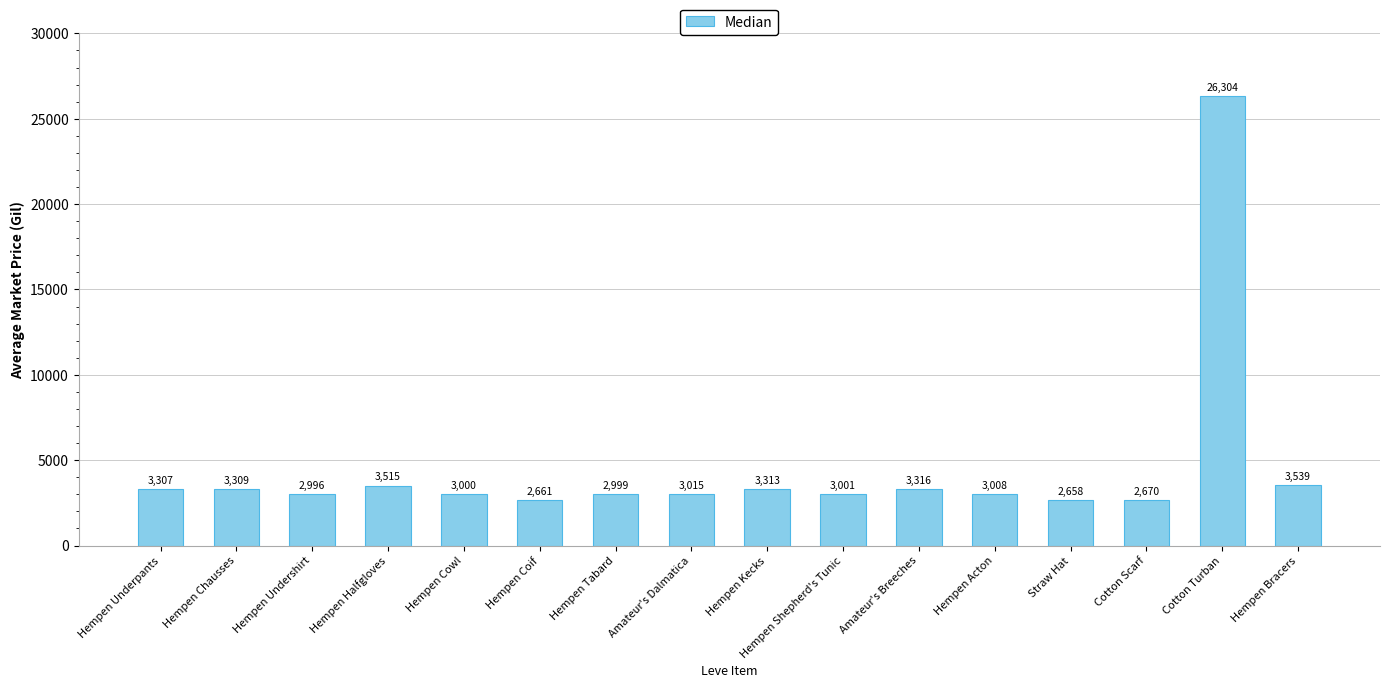

At which category does the chart reach its peak across all series?

Cotton Turban